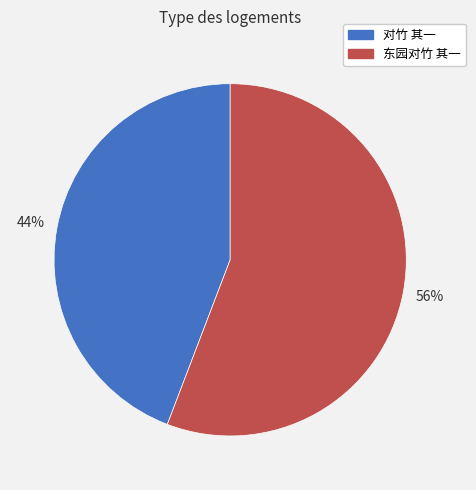

Do 对竹 其一 and 东园对竹 其一 together represent more than half of the pie?

Yes